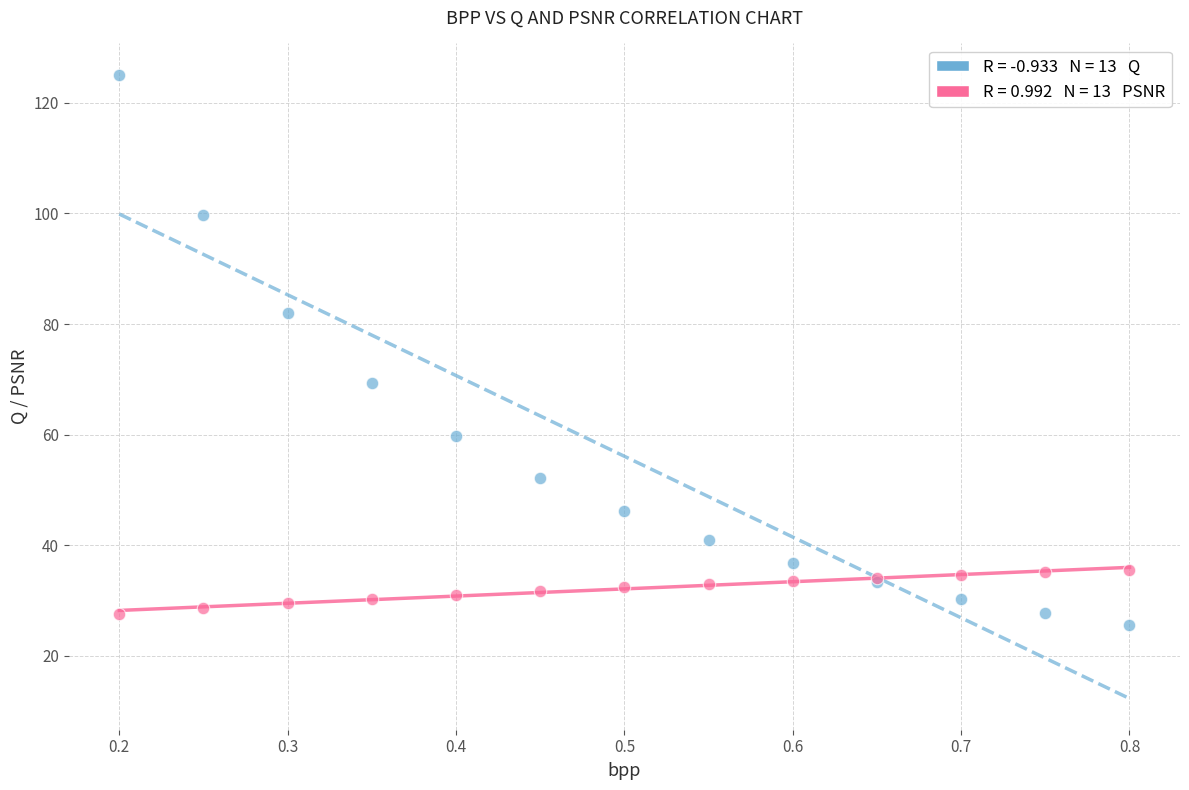

Across all series, what Y value is closest to 75?

69.3